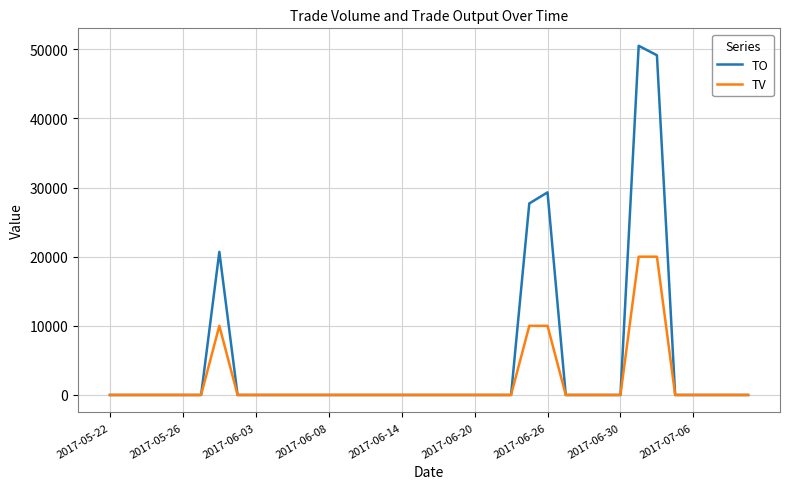

Which series has the largest total across all categories?

TO